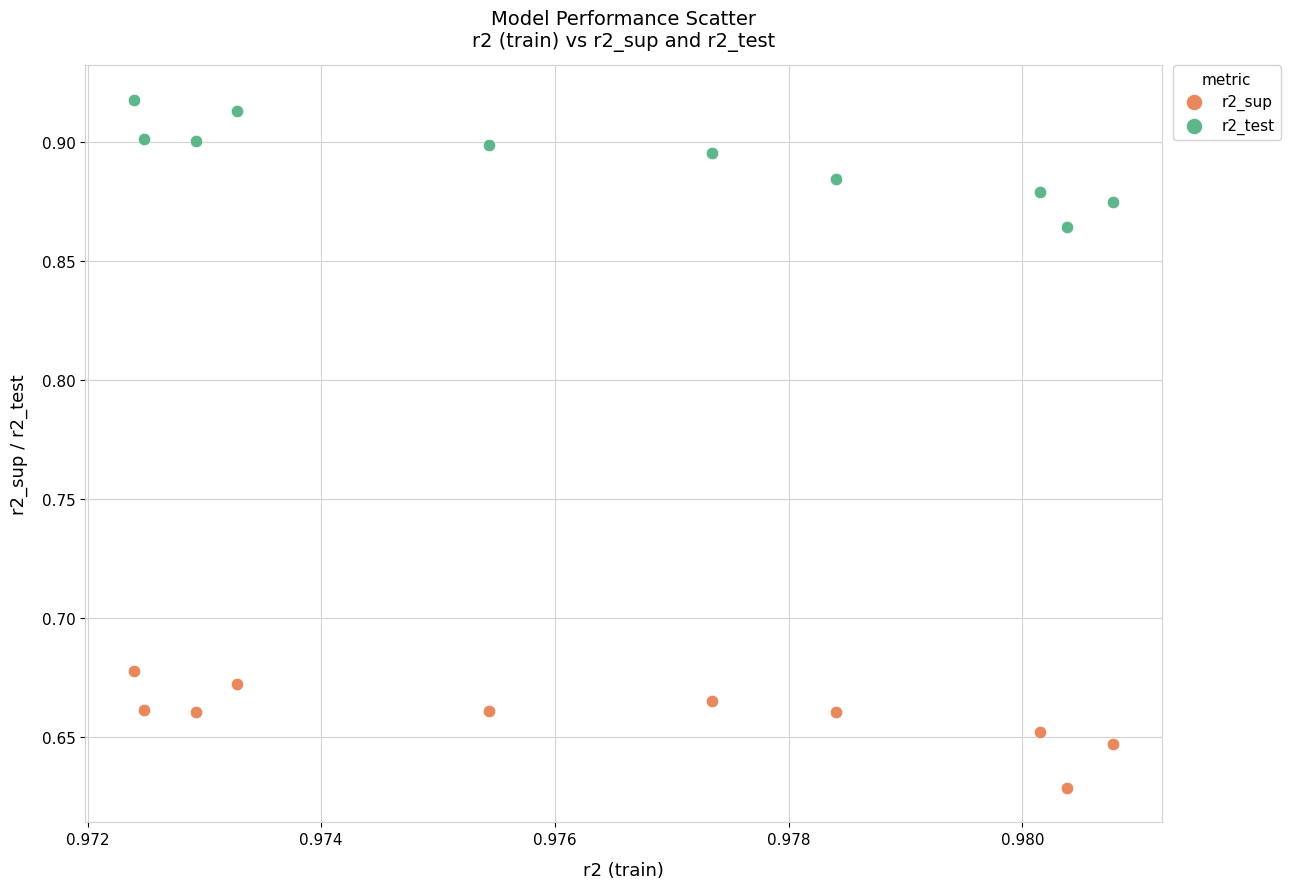

Which series reaches the maximum Y coordinate?

r2_test